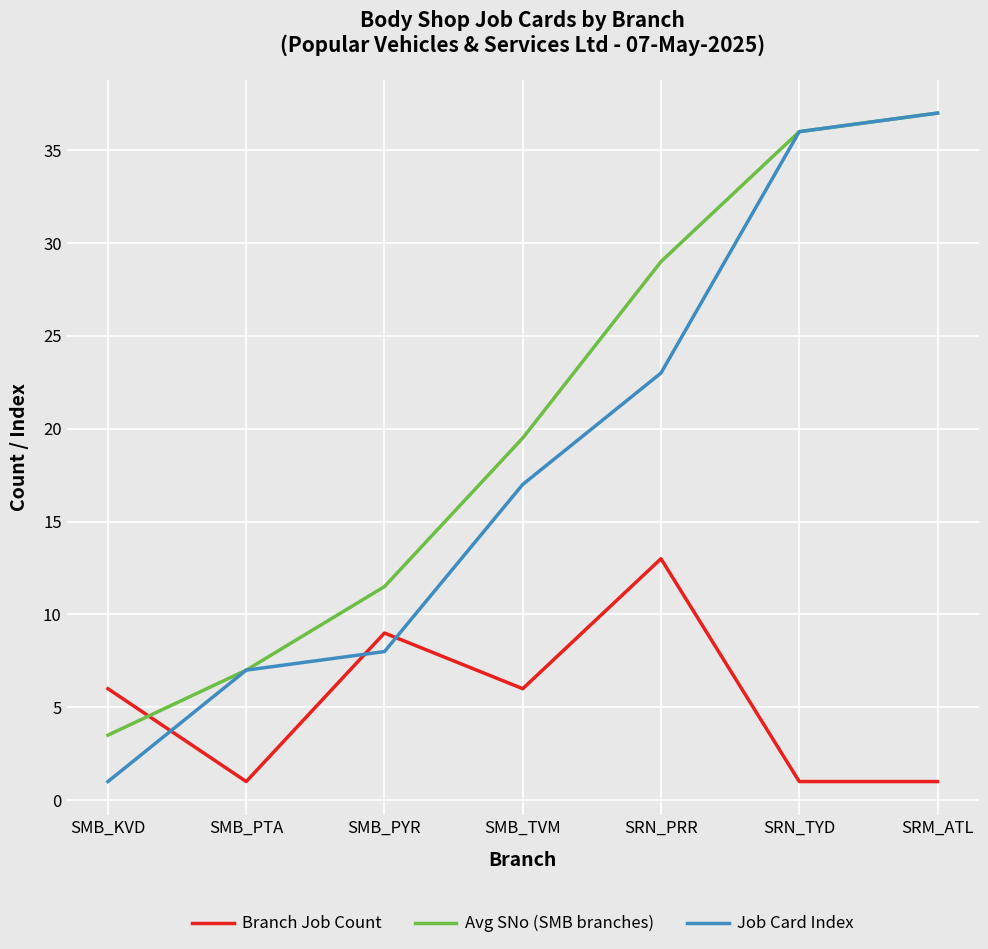

At which category does Branch Job Count reach its first local valley?

SMB_PTA